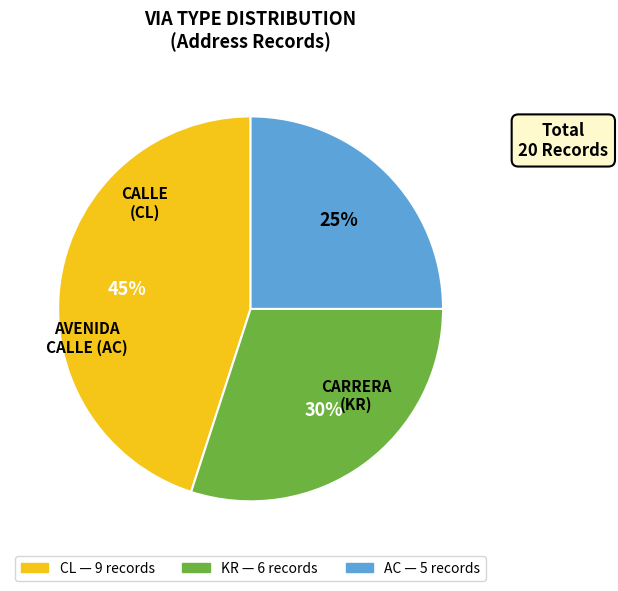

Do AC and CL together represent more than half of the pie?

Yes